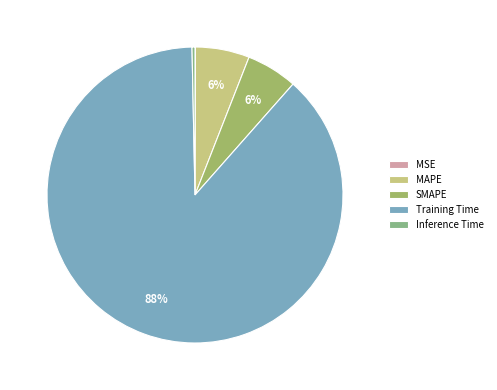

What percentage is the SMAPE slice, to the nearest percent?

6%